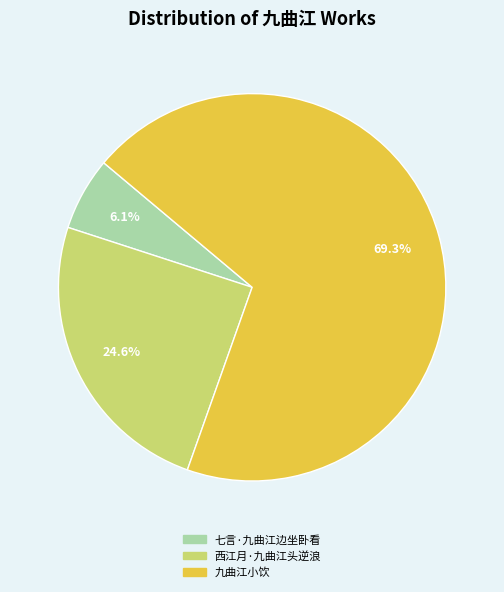

What portion of the pie excludes 西江月·九曲江头逆浪?

75.4%